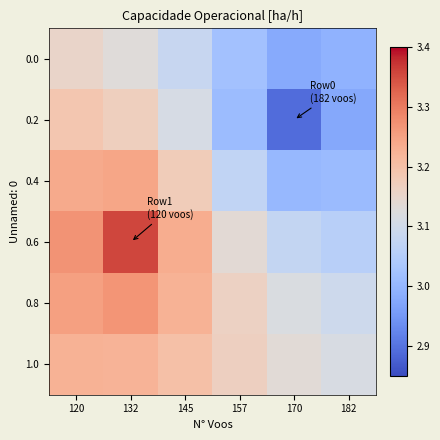

At which category is the sum across all series the highest?

132